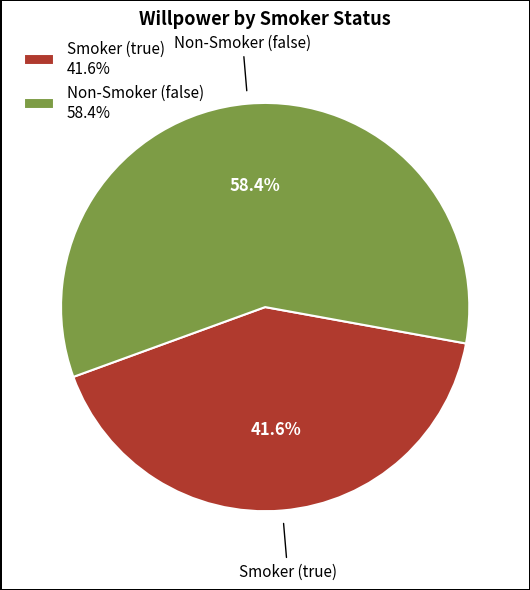

Which category accounts for the majority?

Non-Smoker (false)